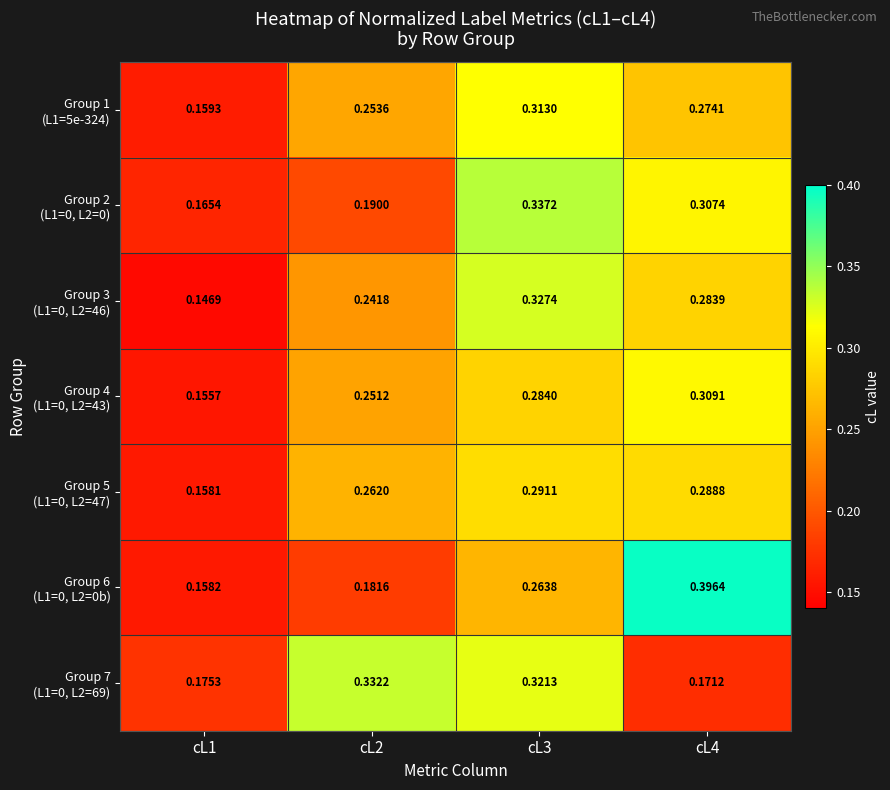

Between cL1 and cL4, which is larger?

cL4